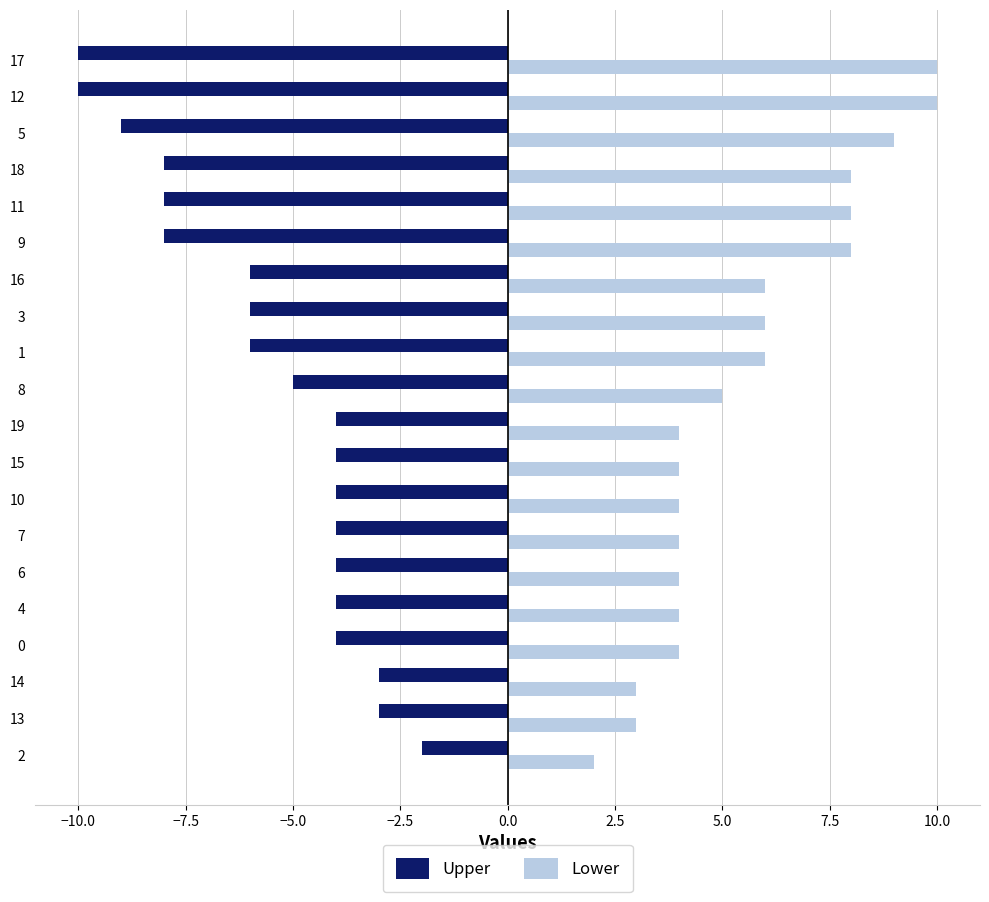

Which series has the largest total across all categories?

Lower